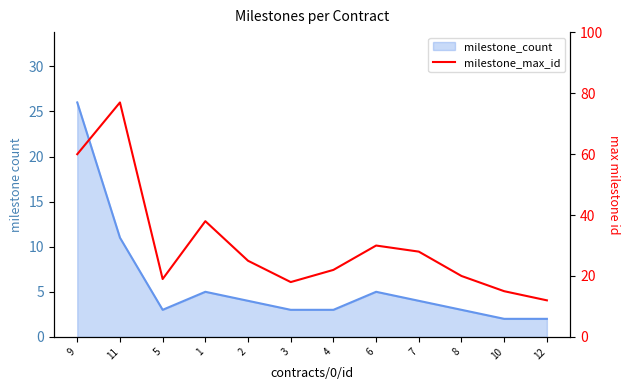

What is the label of the 2nd point from the right?

10